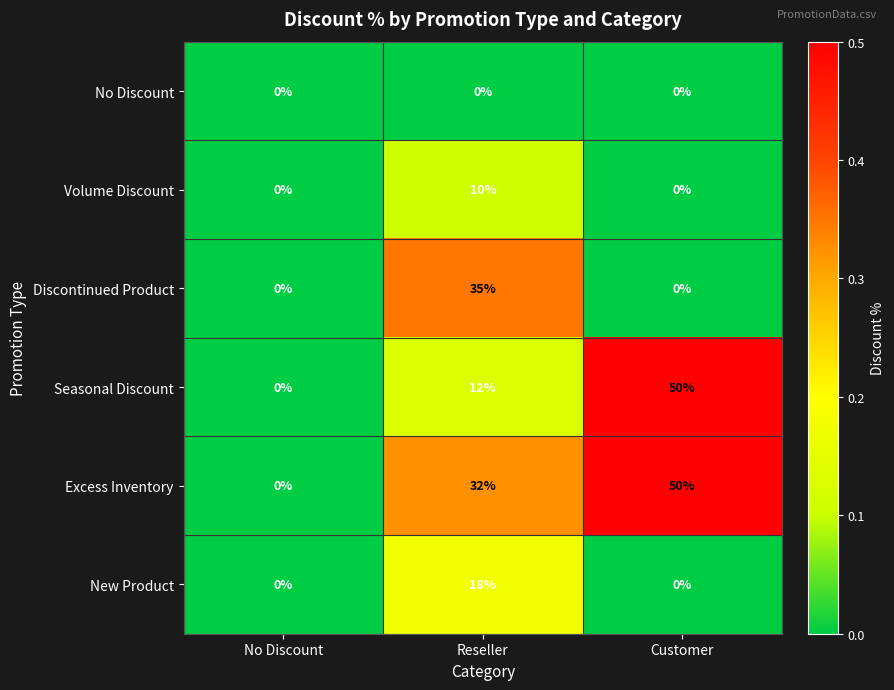

Between Reseller and Customer, which series saw the biggest shift?

Seasonal Discount